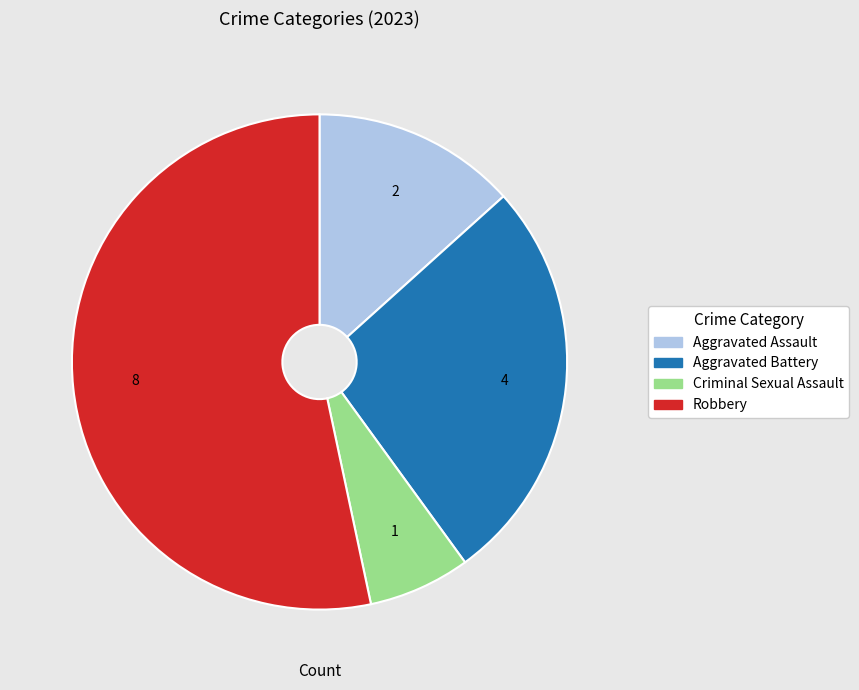

What is the largest slice in the pie chart?

Robbery